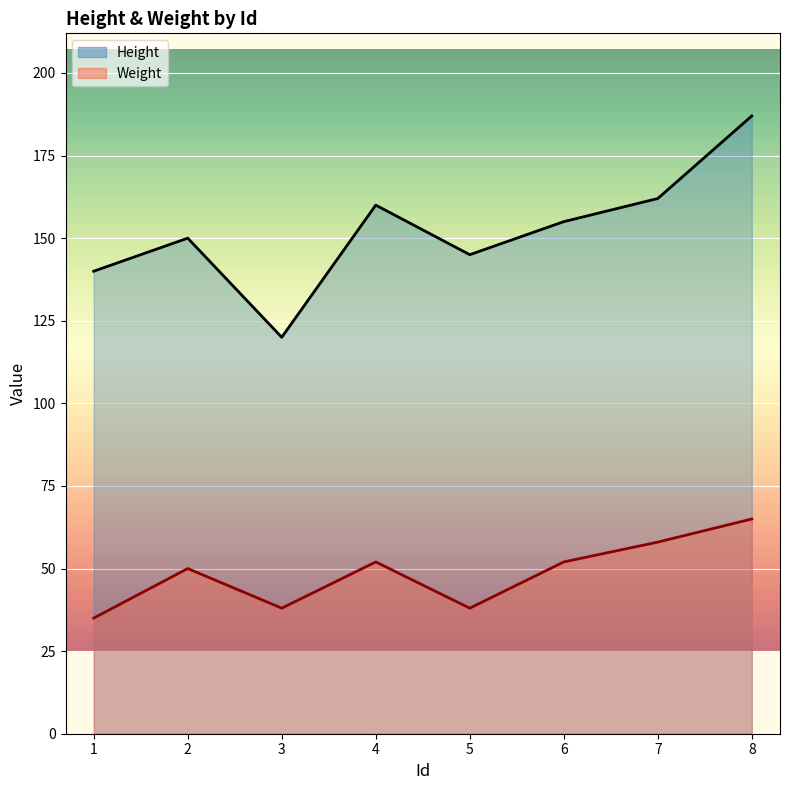

What is the sum of the Height values at 4 and 2?

310